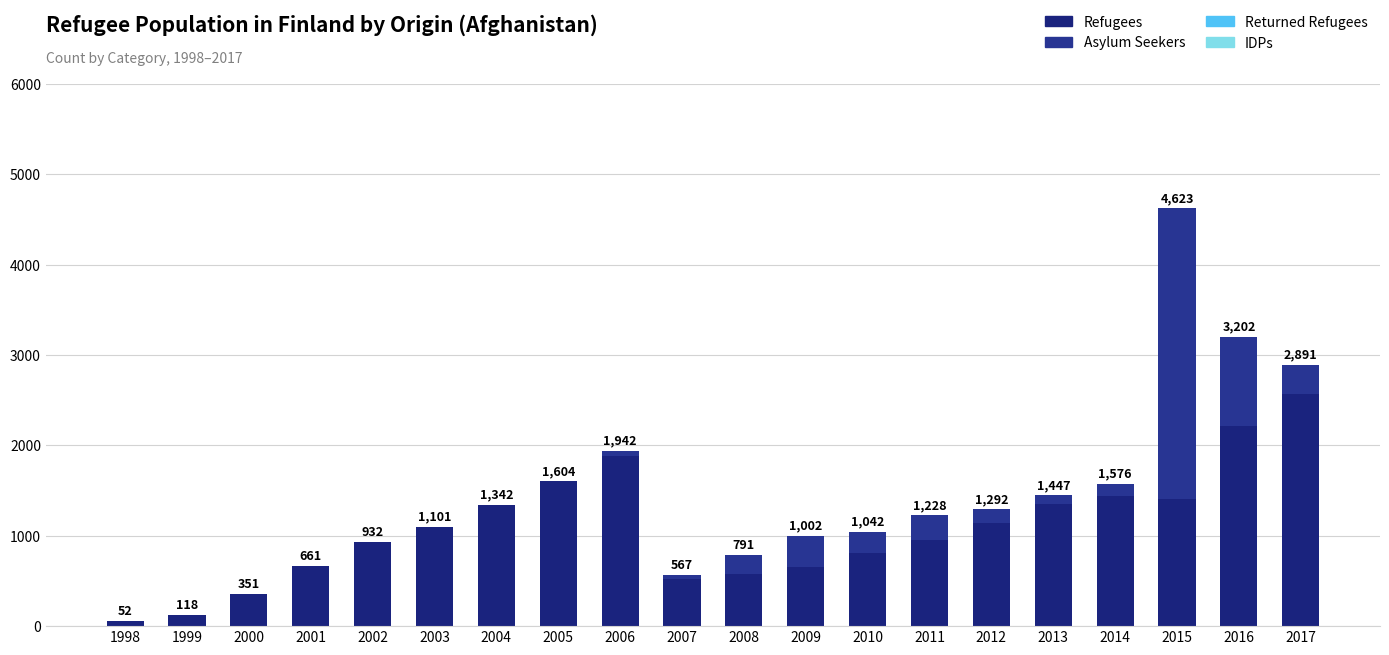

At 2011, list the series in order from largest to smallest.

Refugees, Asylum Seekers, Returned Refugees, IDPs